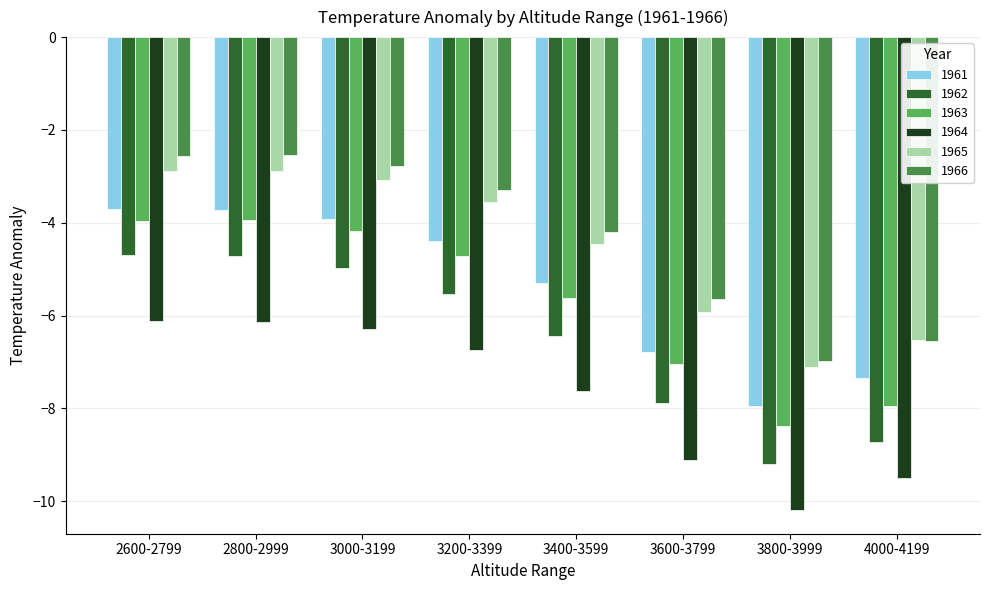

Which series has the widest spread of values?

1962